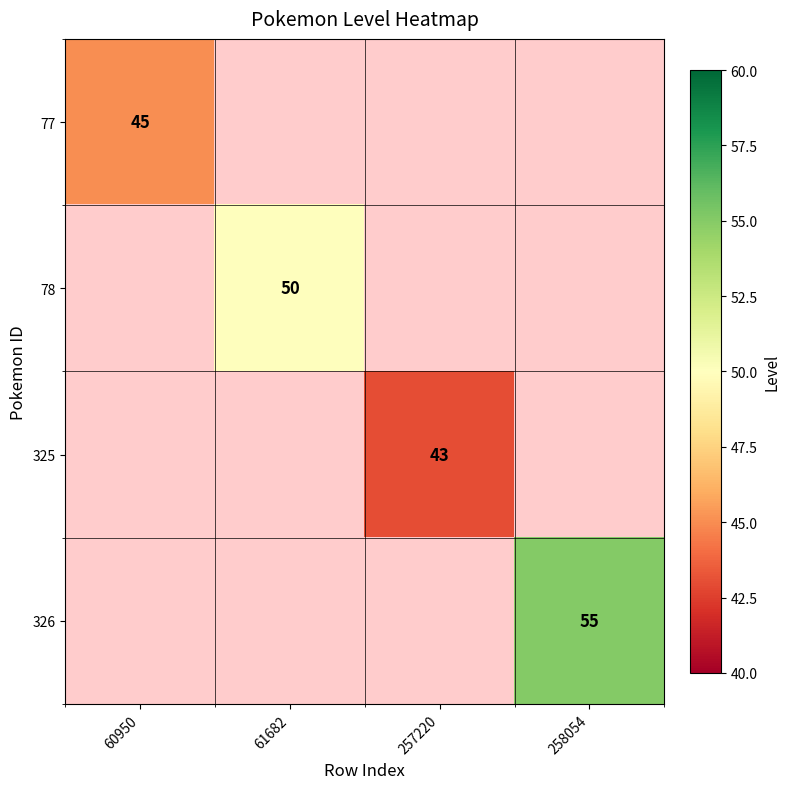

The value of 77 at 60950 is 45. True or false?

True